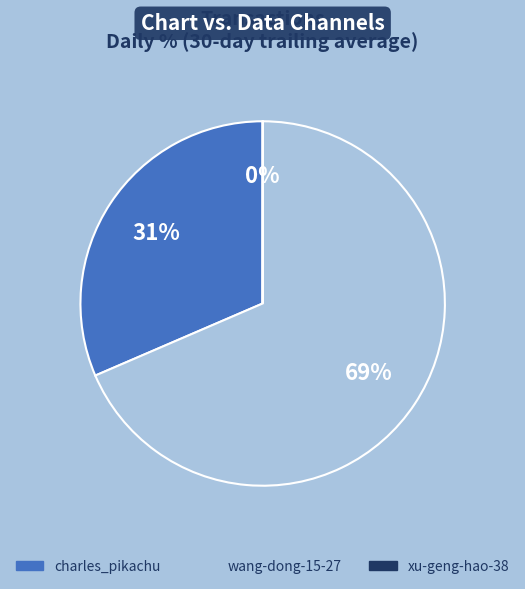

Is there a majority slice in this chart?

Yes